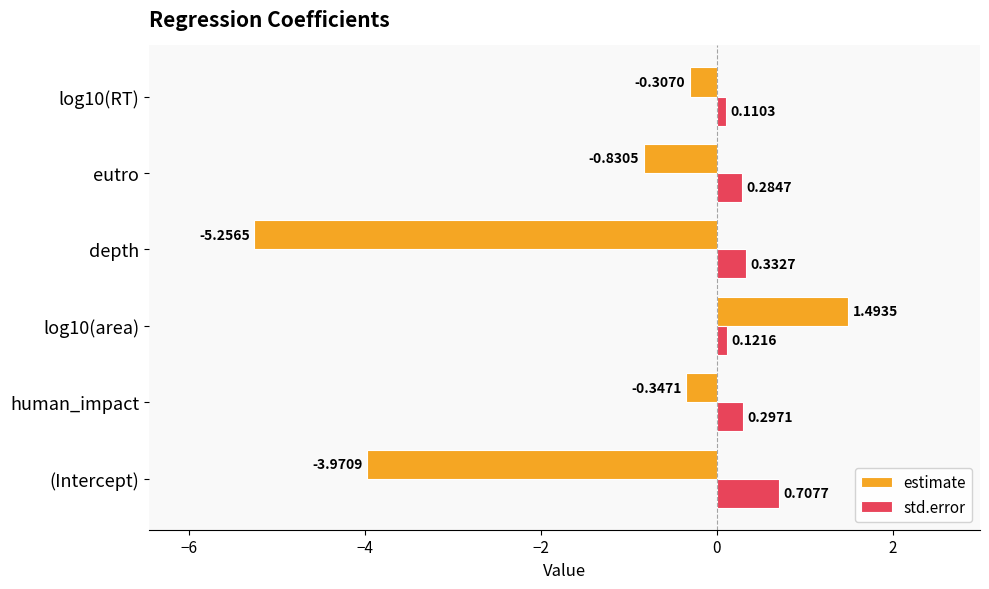

Which series changed the most between human_impact and log10(area)?

estimate